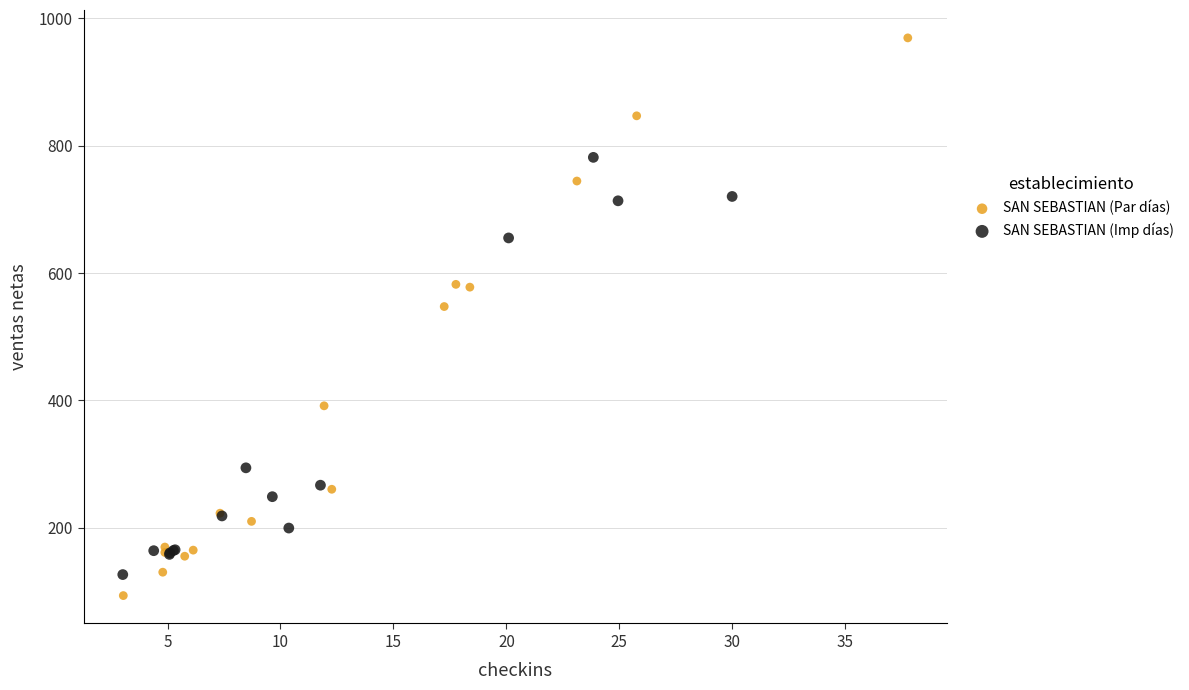

Which series contains the highest Y value?

SAN SEBASTIAN (Par días)